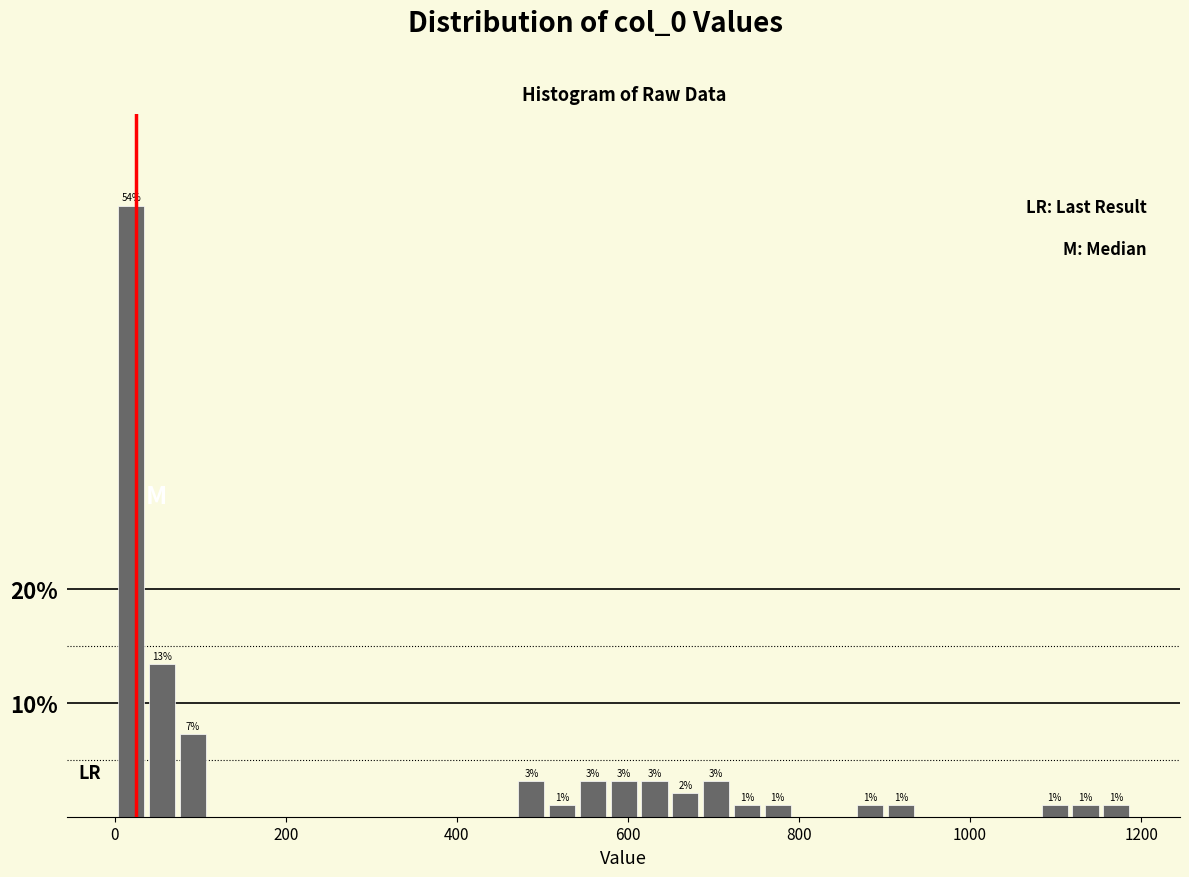

Around what value on the x-axis is the tallest bar? Give the approximate position of its centre, as read against the axis.

20